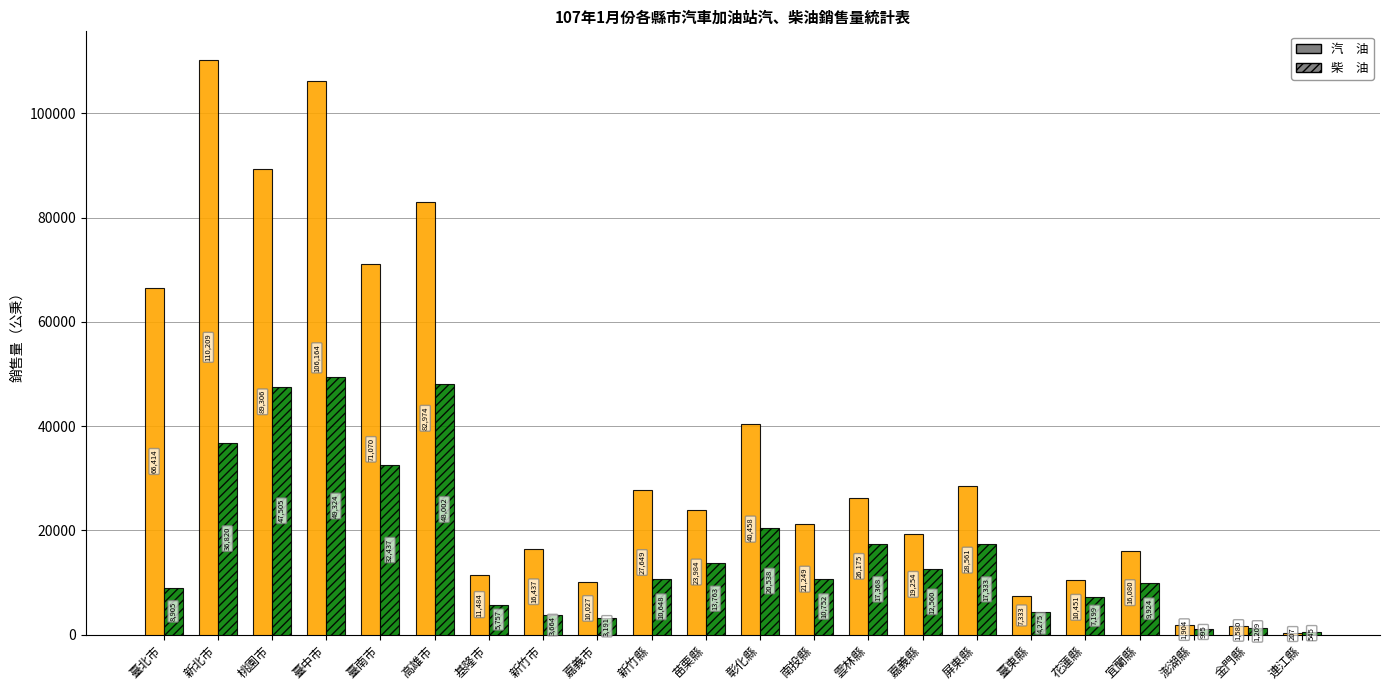

At which category does the chart reach its peak across all series?

新北市